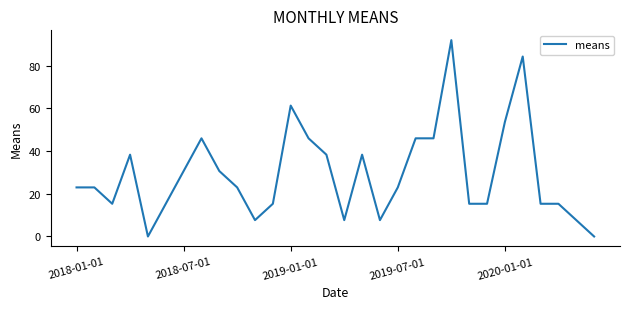

What is the difference between the maximum and minimum values?

91.9